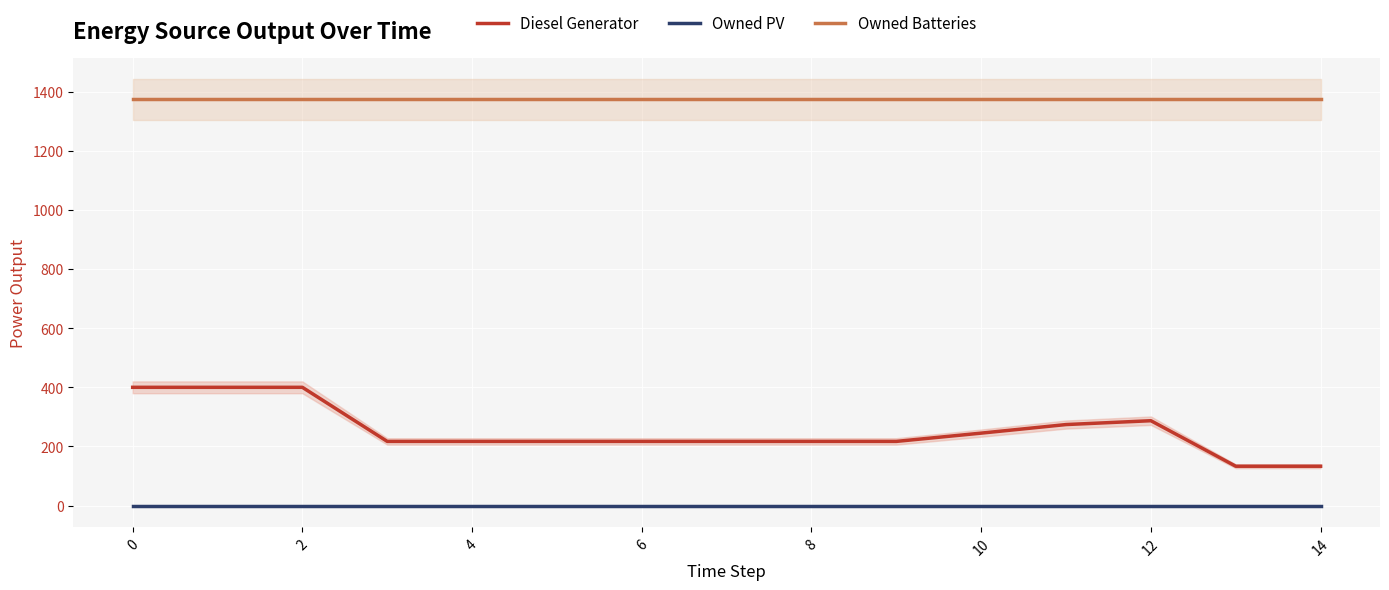

True or false: Diesel Generator and Owned Batteries intersect in this chart.

False